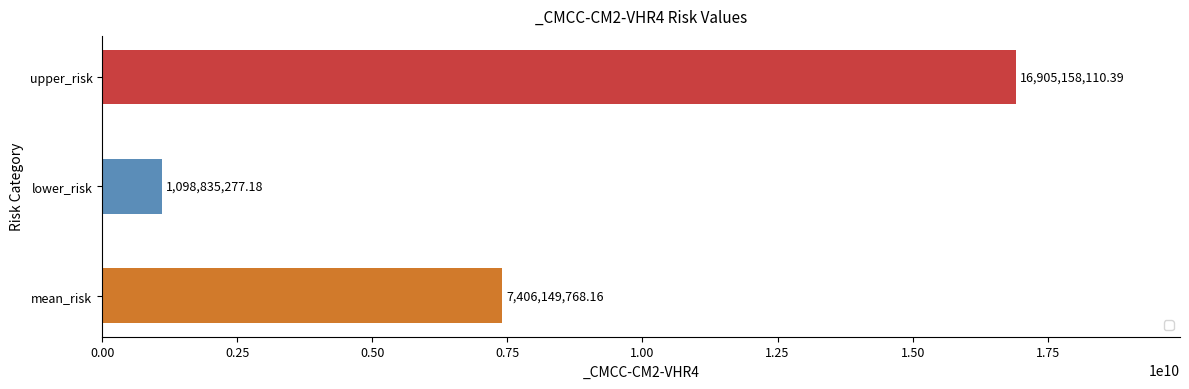

What is the approximate value at mean_risk?

7406149768.2